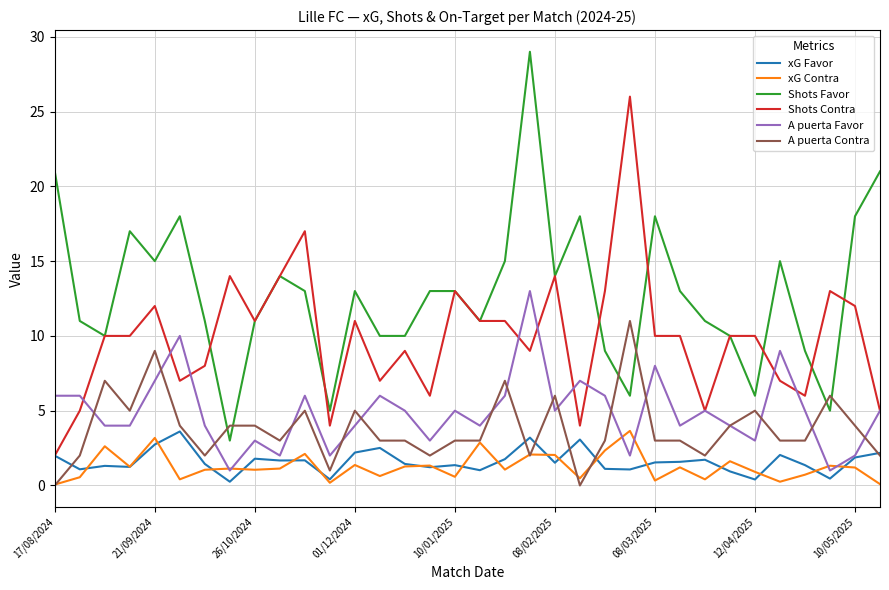

What is the sum of all A puerta Contra values?

129.0